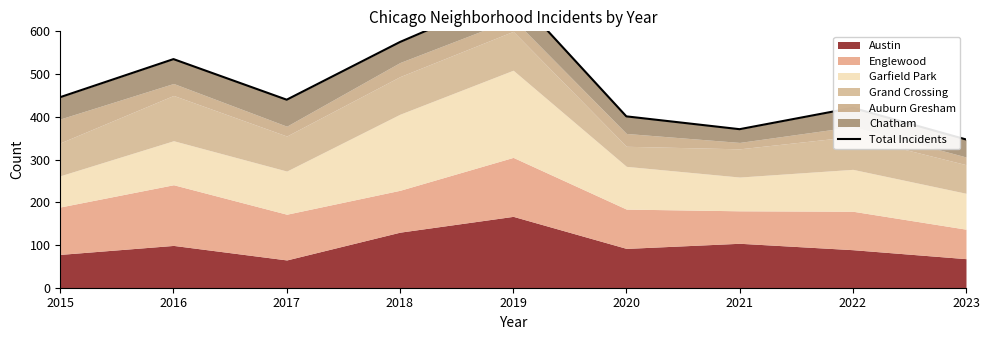

Reading right to left, transcribe all the data shown in this chart.

2023=347	2022=421	2021=371	2020=401	2019=689	2018=575	2017=440	2016=535	2015=446